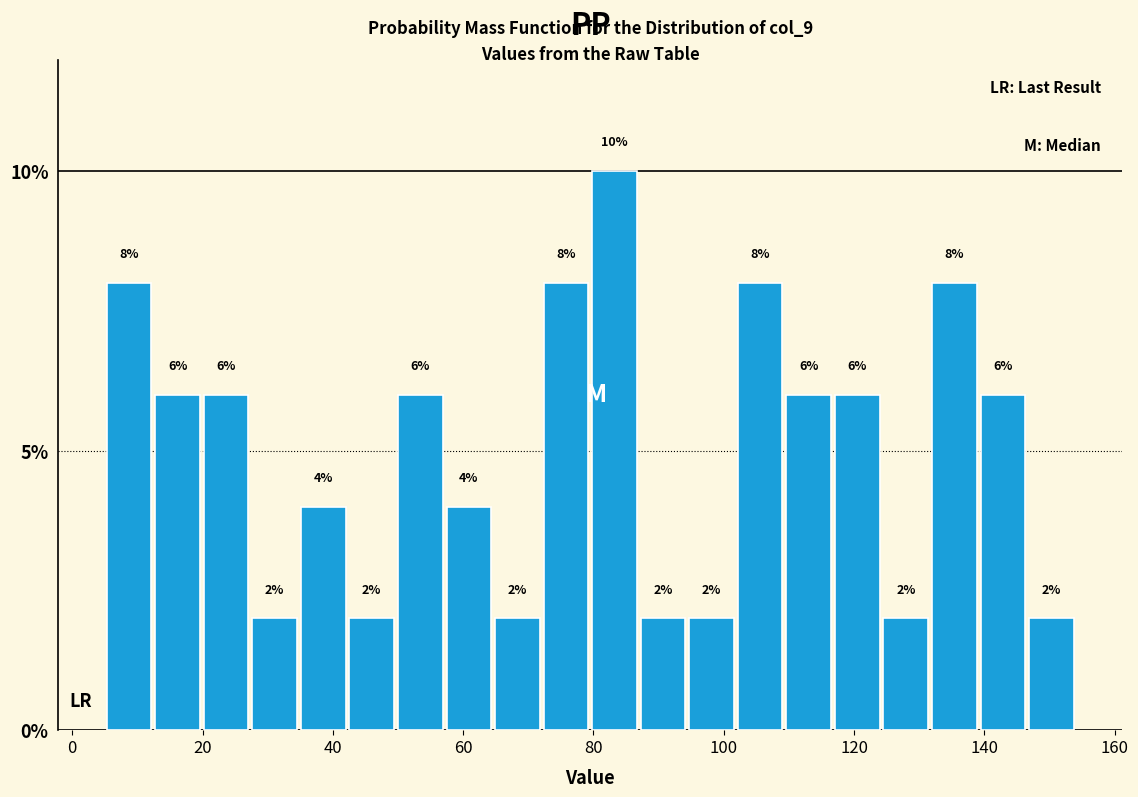

Around what value on the x-axis is the tallest bar? Give the approximate position of its centre, as read against the axis.

84